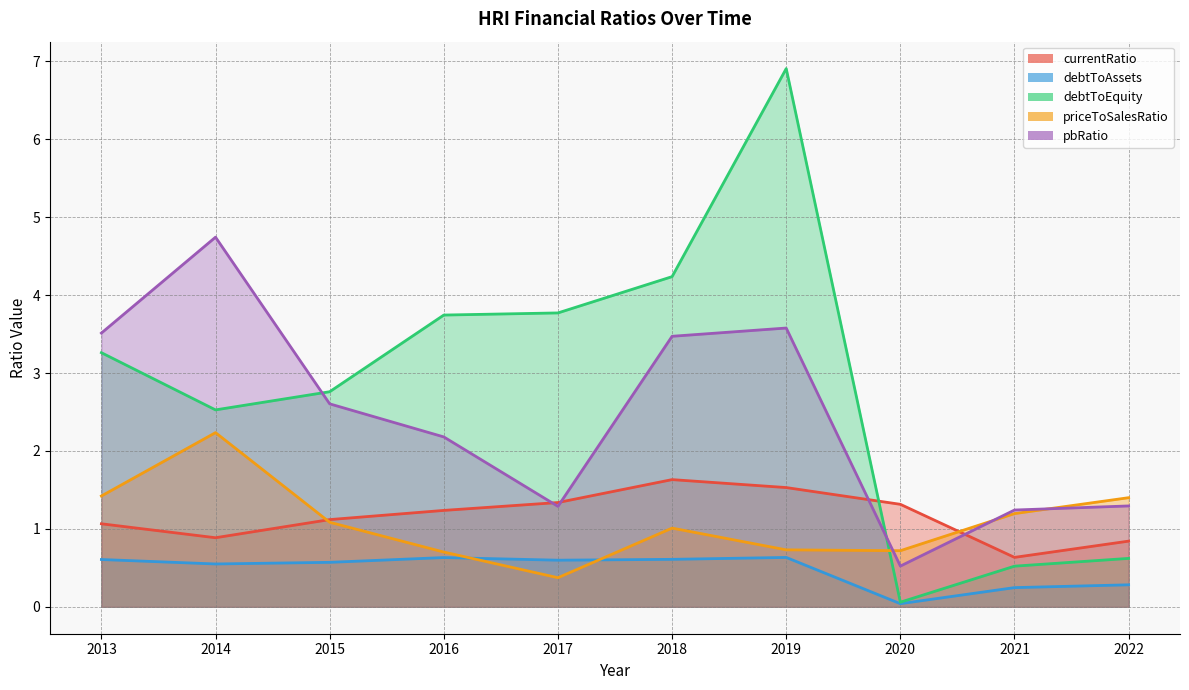

At 2021, list the series in order from smallest to largest.

debtToAssets, debtToEquity, currentRatio, priceToSalesRatio, pbRatio